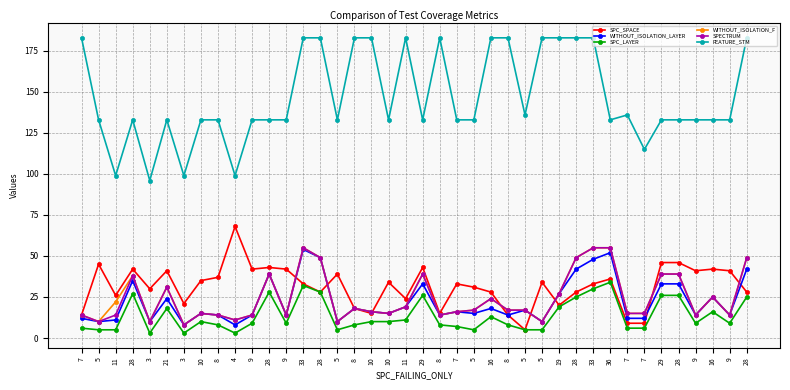

Is this an area chart (filled region under the line)?

No